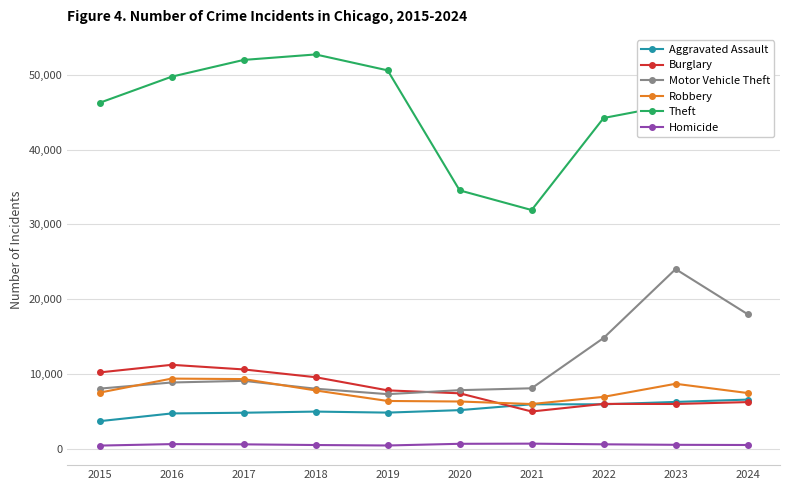

True or false: Homicide and Motor Vehicle Theft cross at least once.

False